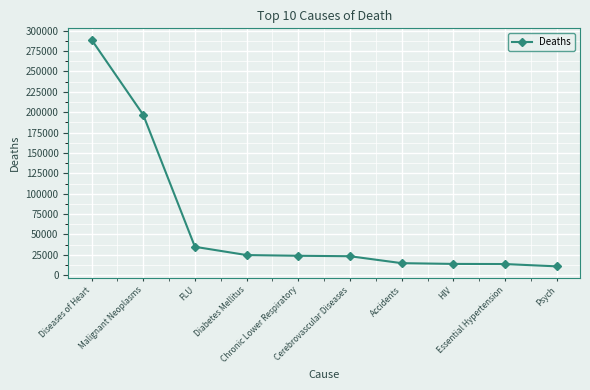

What is the sum of all values?

645960